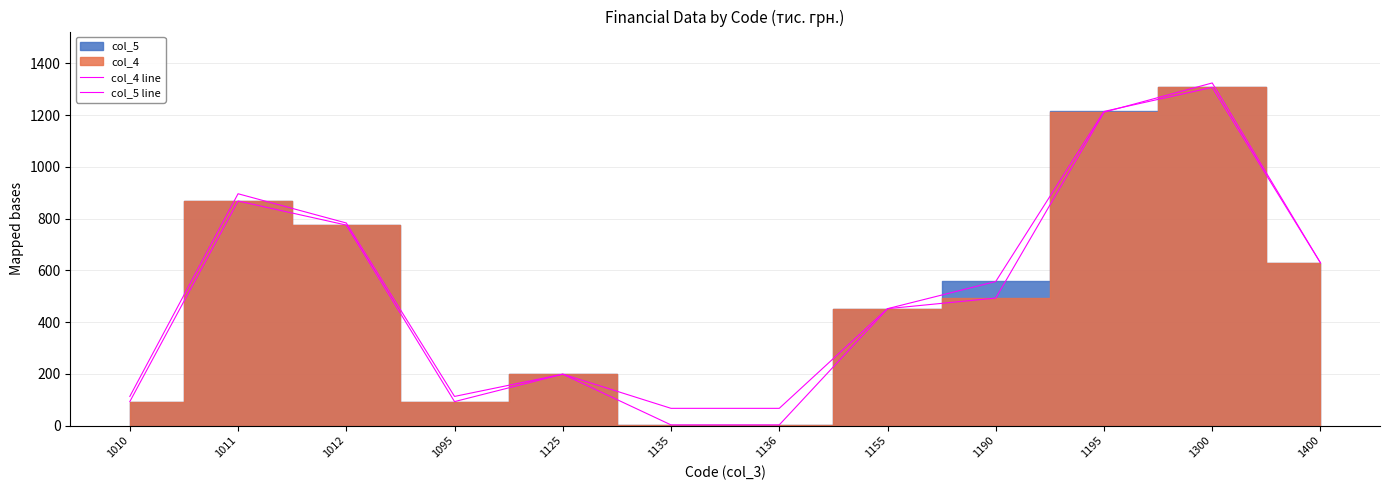

Which has a higher value, 1011 or 1190?

1011